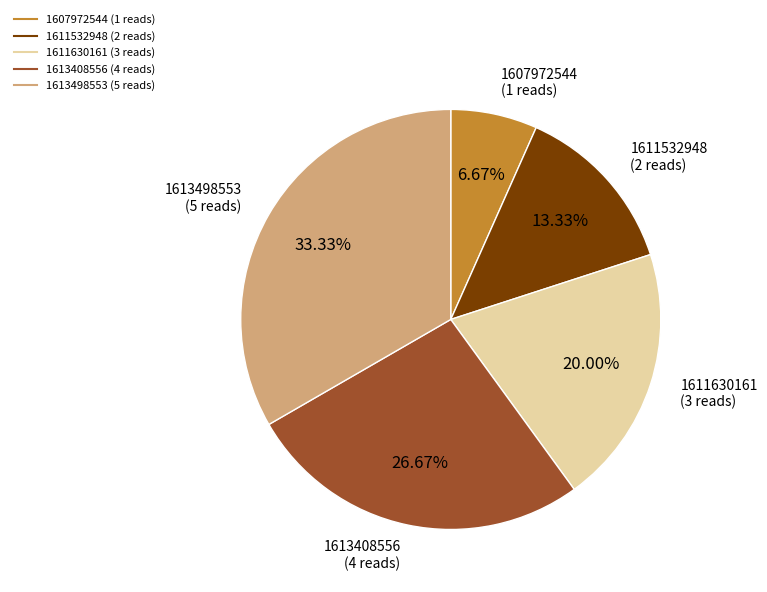

Does any single category account for the majority?

No